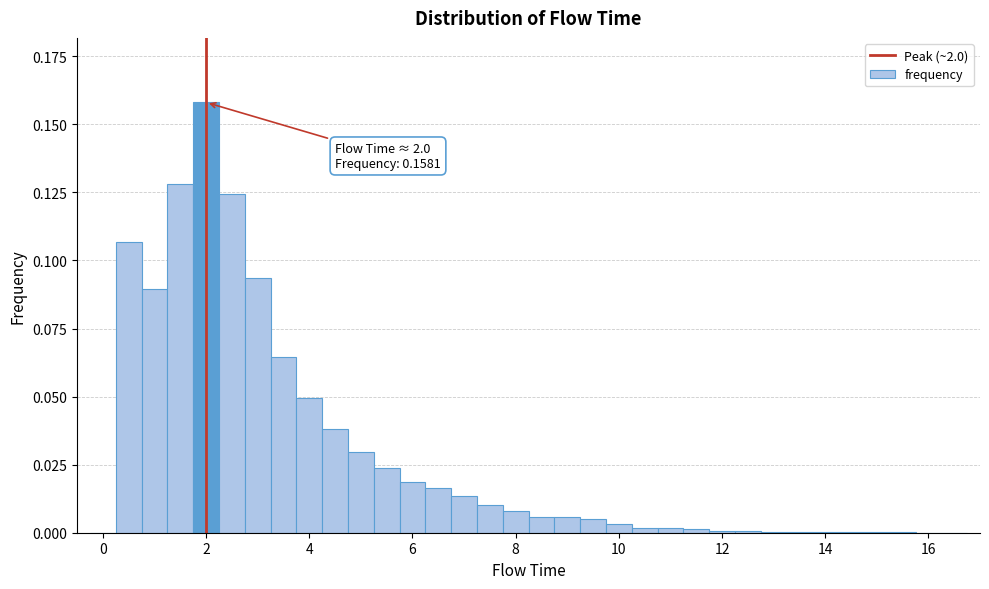

Around what value on the x-axis is the tallest bar? Give the approximate position of its centre, as read against the axis.

2.0